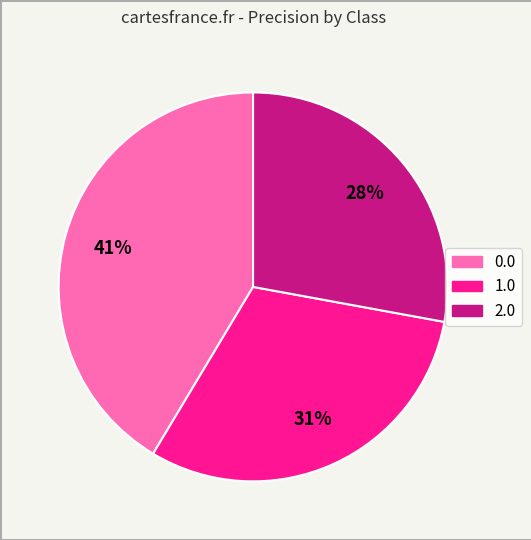

Is the sum of 1.0 and 2.0 greater than half?

Yes